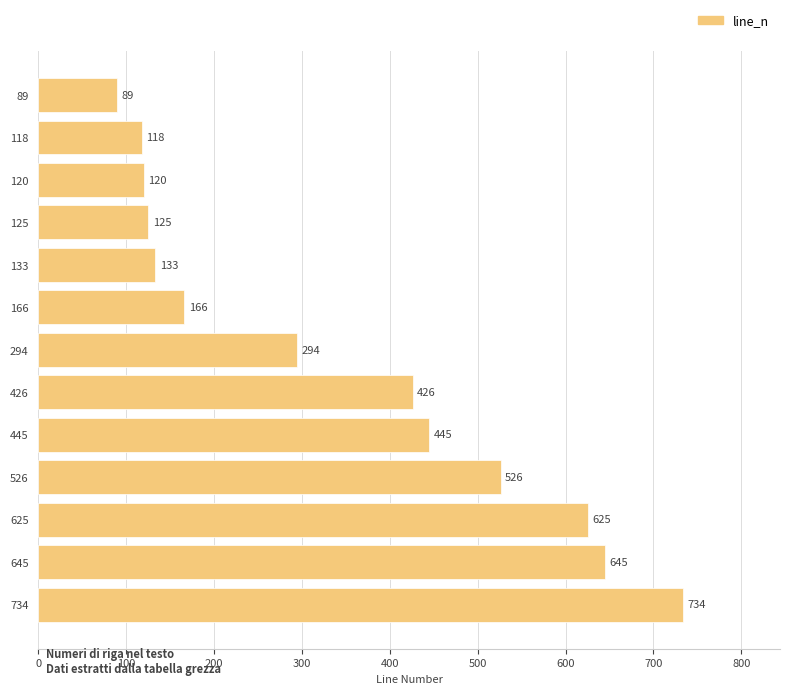

True or false: the data shows 625 at 625.

True